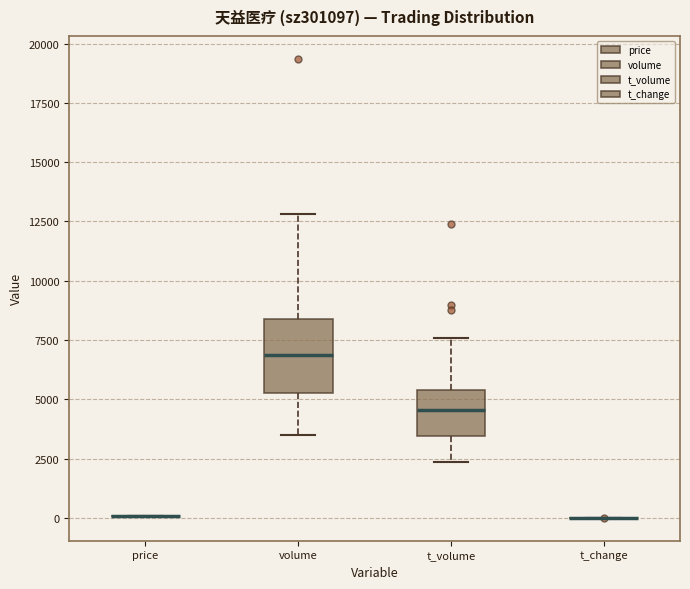

Reading left to right, transcribe this box plot: for each box, give where its median line is, the range the box spans, and where its two whiskers end, as read against the y-axis. The values are not printed on the chart, so give them approximately, as read against the axis.

price: box collapsed to a line at 0, whiskers 0 to 0
volume: median 7000, box 5500 to 8500, whiskers 3500 to 13000
t_volume: median 4500, box 3500 to 5500, whiskers 2500 to 7500
t_change: box collapsed to a line at 0, whiskers 0 to 0